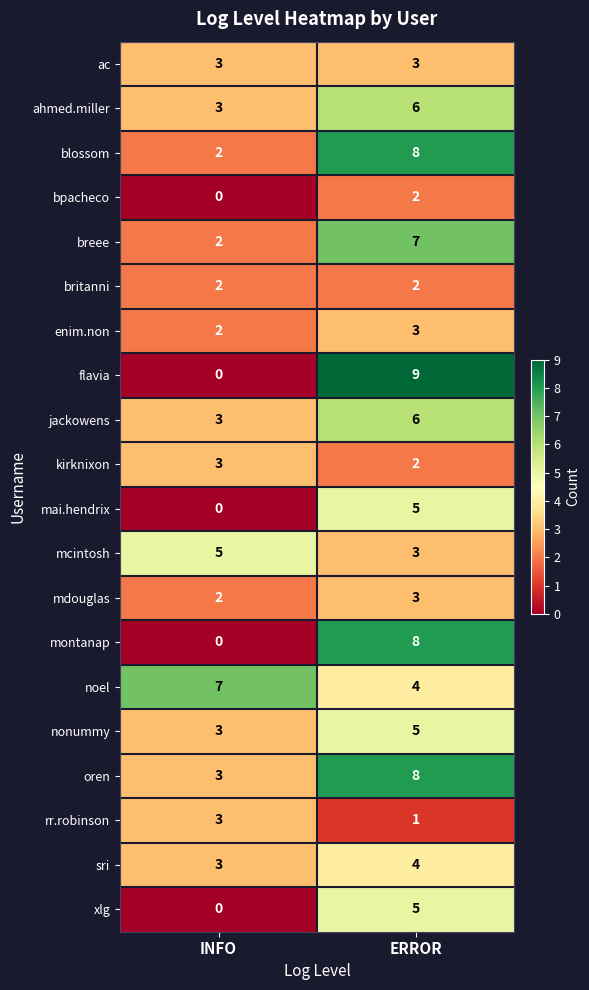

The mdouglas series shows 2 at INFO. True or false?

True